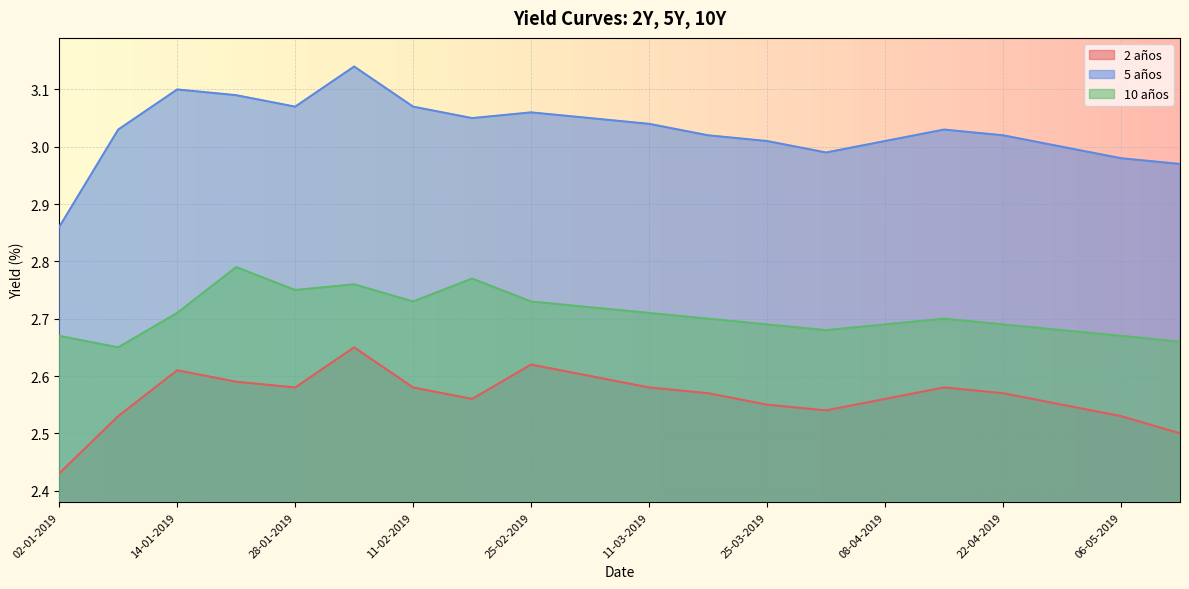

What is the difference between the maximum and minimum values in the 2 años series?

0.2